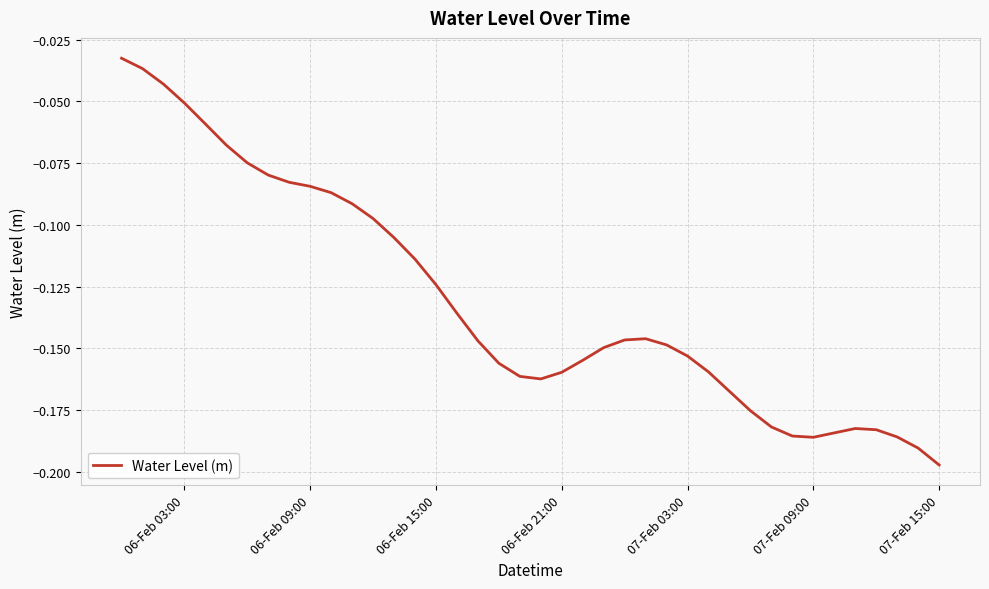

How many interior local valleys (lower than both neighbors) does the data have?

2